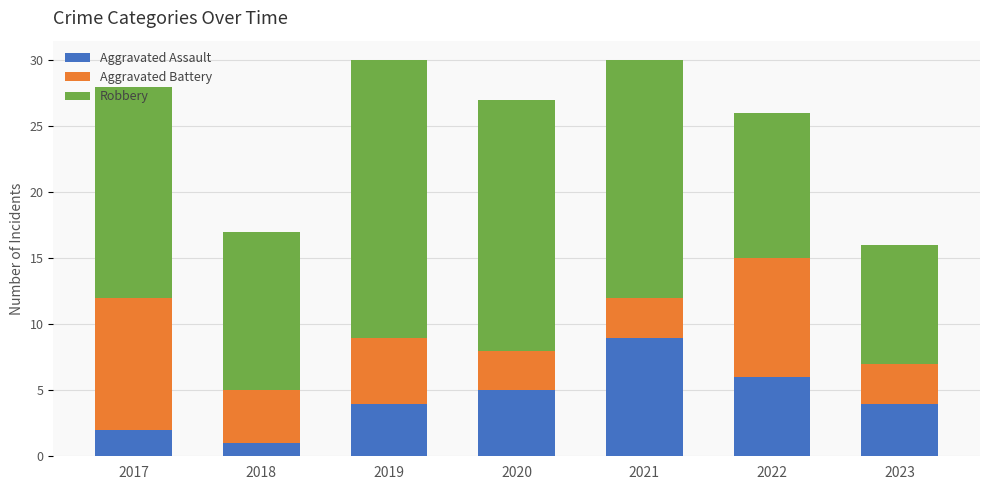

What is the total value across all series at 2021?

30